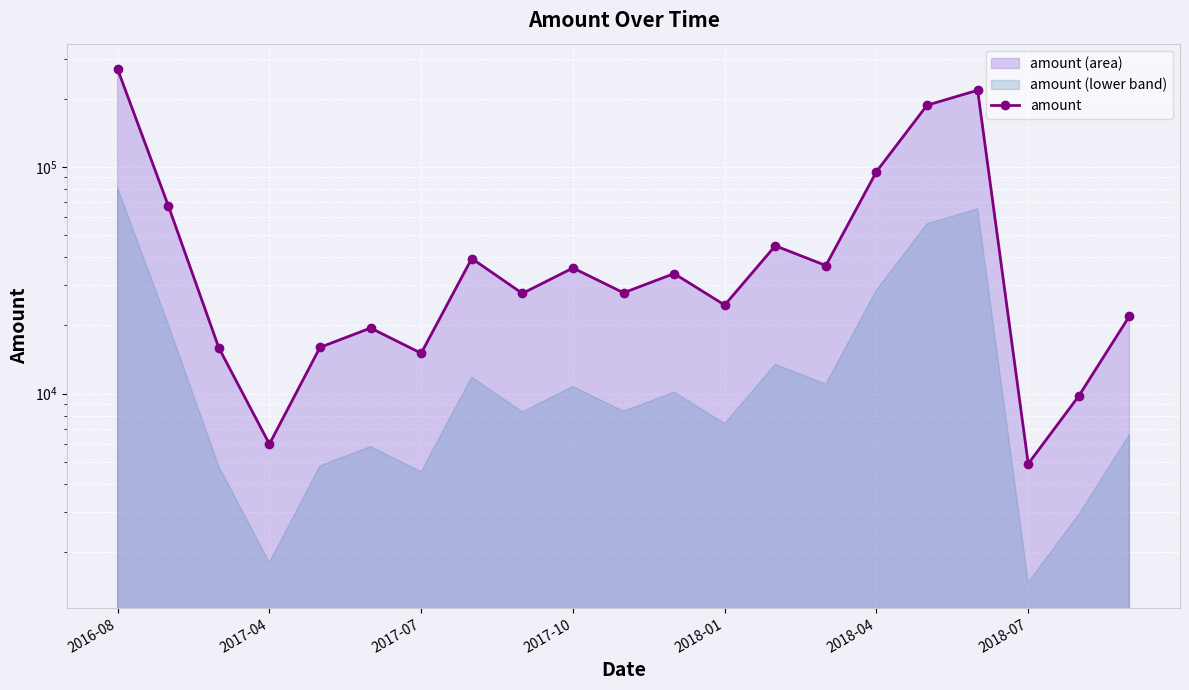

Reading left to right, transcribe all the data shown in this chart.

269387	67521	15916	5987	15989	19457	15064	39429	27655	35807	27831	33830	24574	44868	36710	95288	187100	217740	4900	9760	21960